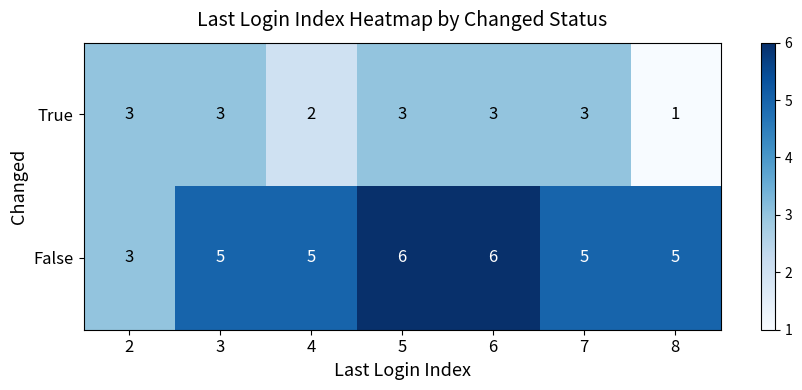

How many True values are between 2 and 3?

6